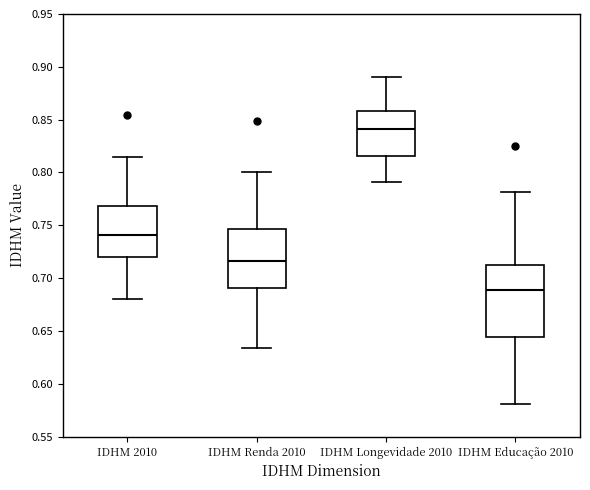

Reading left to right, transcribe this box plot: for each box, give where its median line is, the range the box spans, and where its two whiskers end, as read against the y-axis. The values are not printed on the chart, so give them approximately, as read against the axis.

IDHM 2010: median 0.740, box 0.720 to 0.770, whiskers 0.680 to 0.815
IDHM Renda 2010: median 0.715, box 0.690 to 0.745, whiskers 0.635 to 0.800
IDHM Longevidade 2010: median 0.840, box 0.815 to 0.860, whiskers 0.790 to 0.890
IDHM Educação 2010: median 0.690, box 0.645 to 0.710, whiskers 0.580 to 0.780